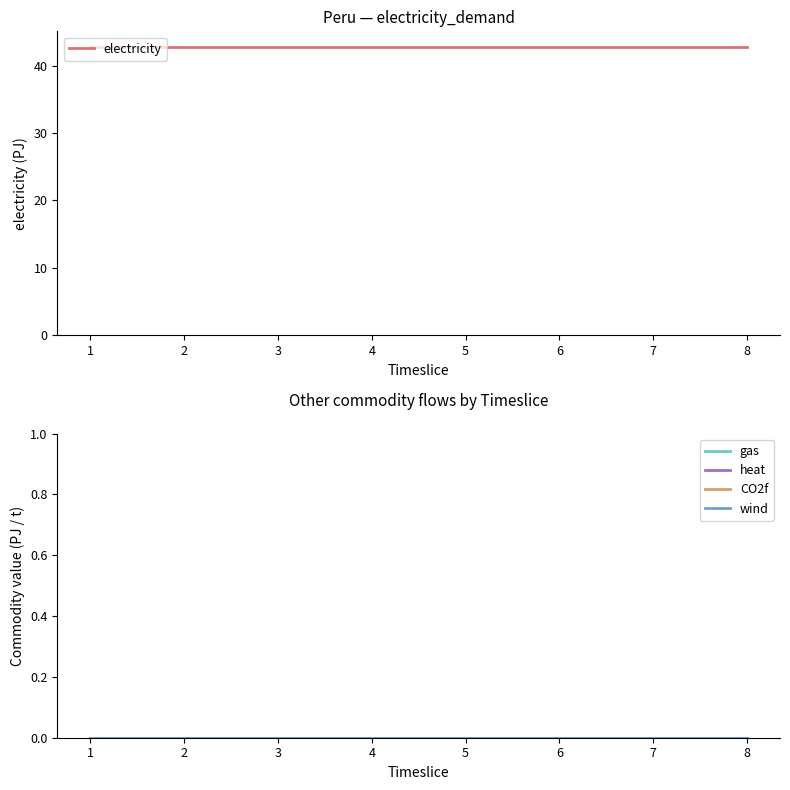

Does the chart have visible grid lines?

No